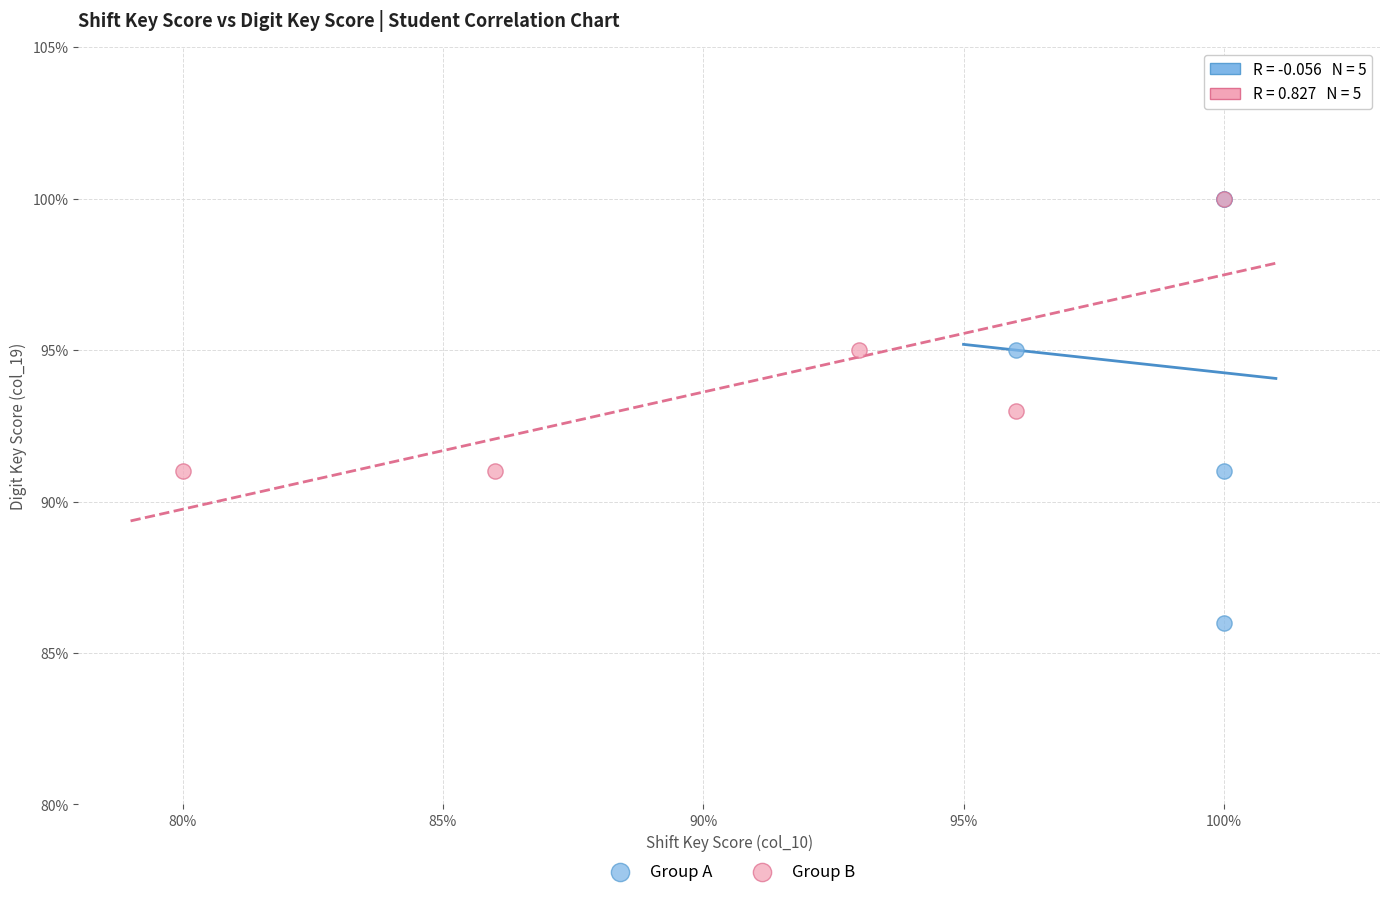

Which series has the widest spread of Y values?

Group A